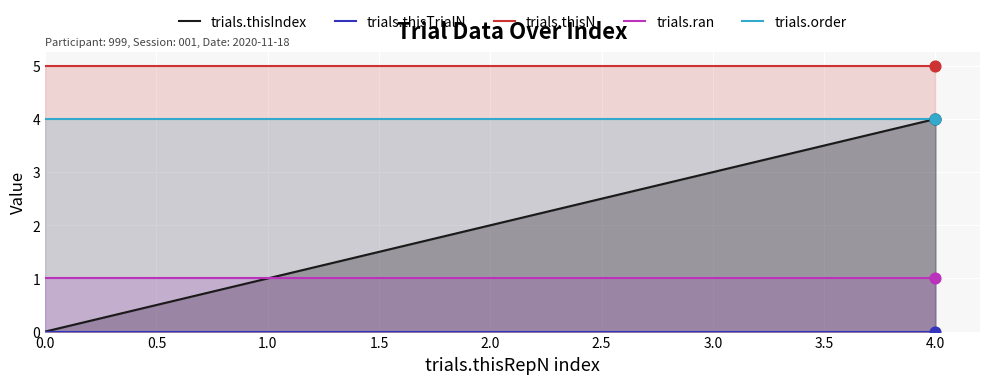

What are all the series names shown in the legend?

trials.thisIndex, trials.thisTrialN, trials.thisN, trials.ran, trials.order